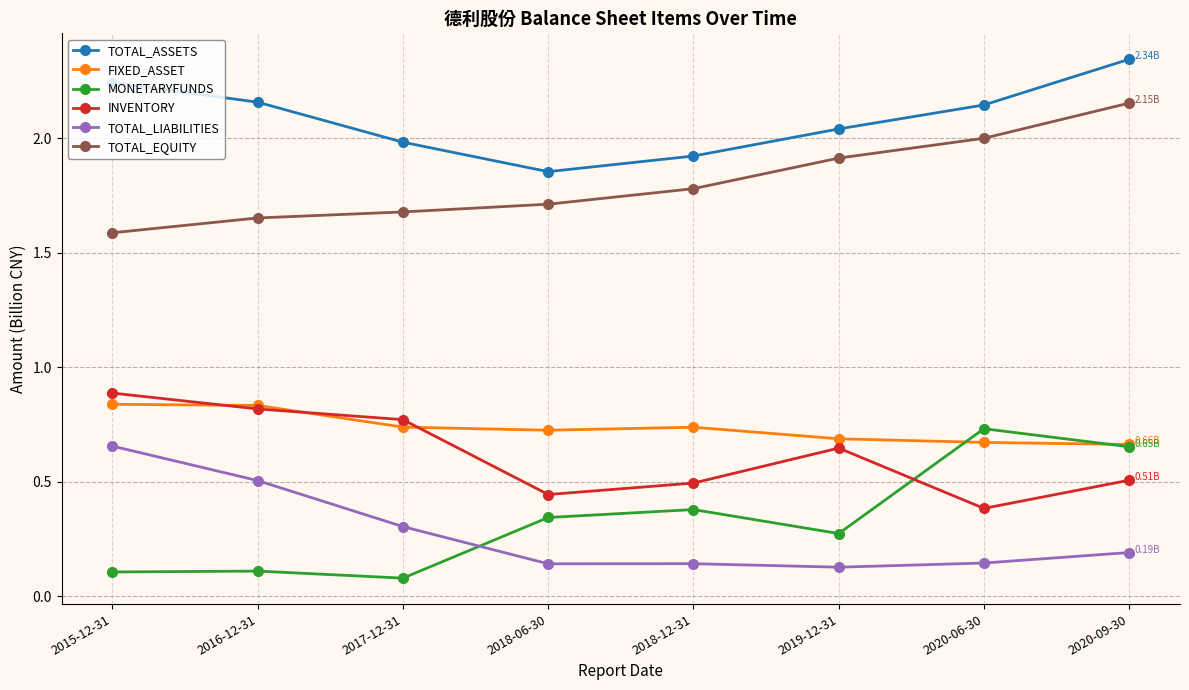

After their last crossing, which series has the higher values: INVENTORY or MONETARYFUNDS?

MONETARYFUNDS